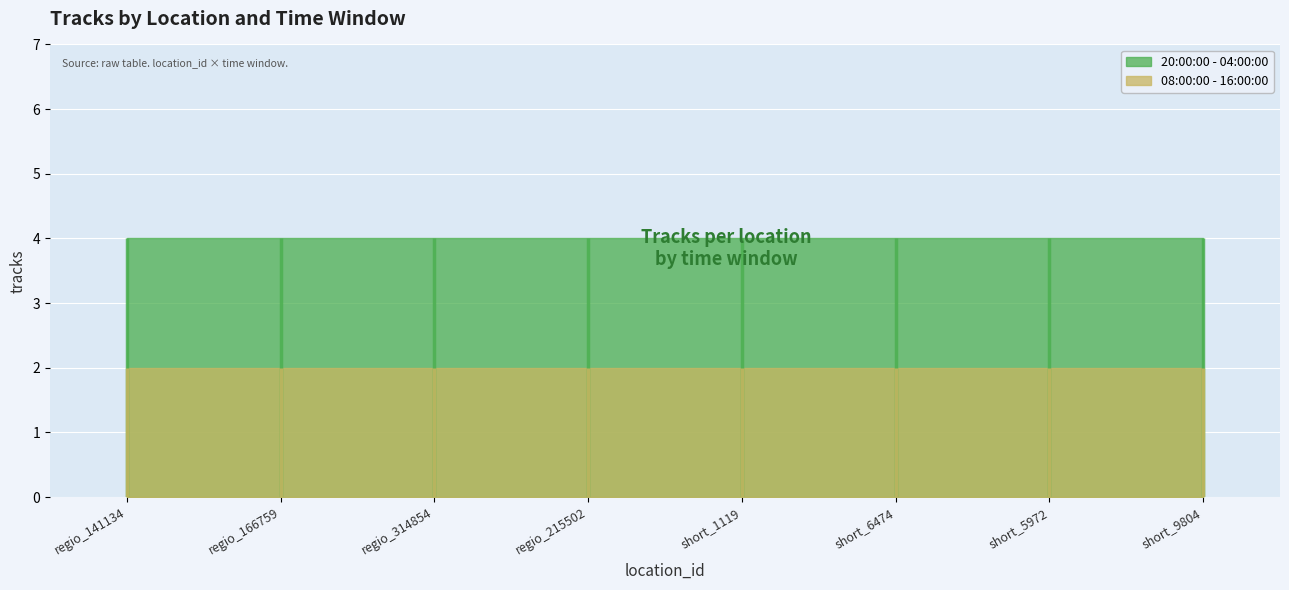

The value of 20:00:00 - 04:00:00 at regio_141134 is 2. True or false?

False